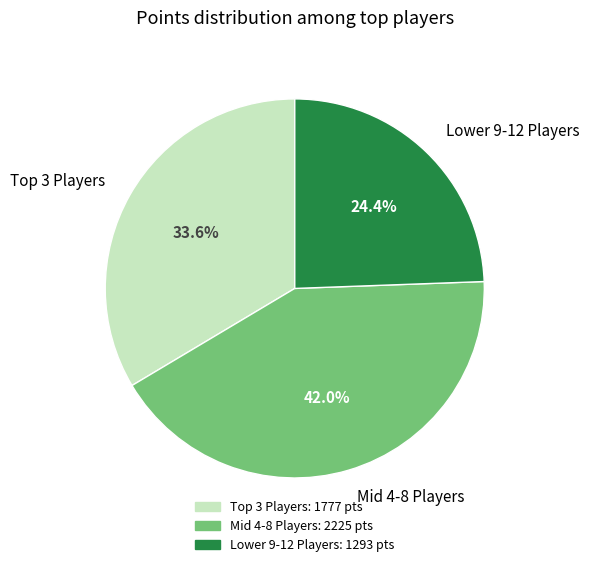

Is there a majority slice in this chart?

No